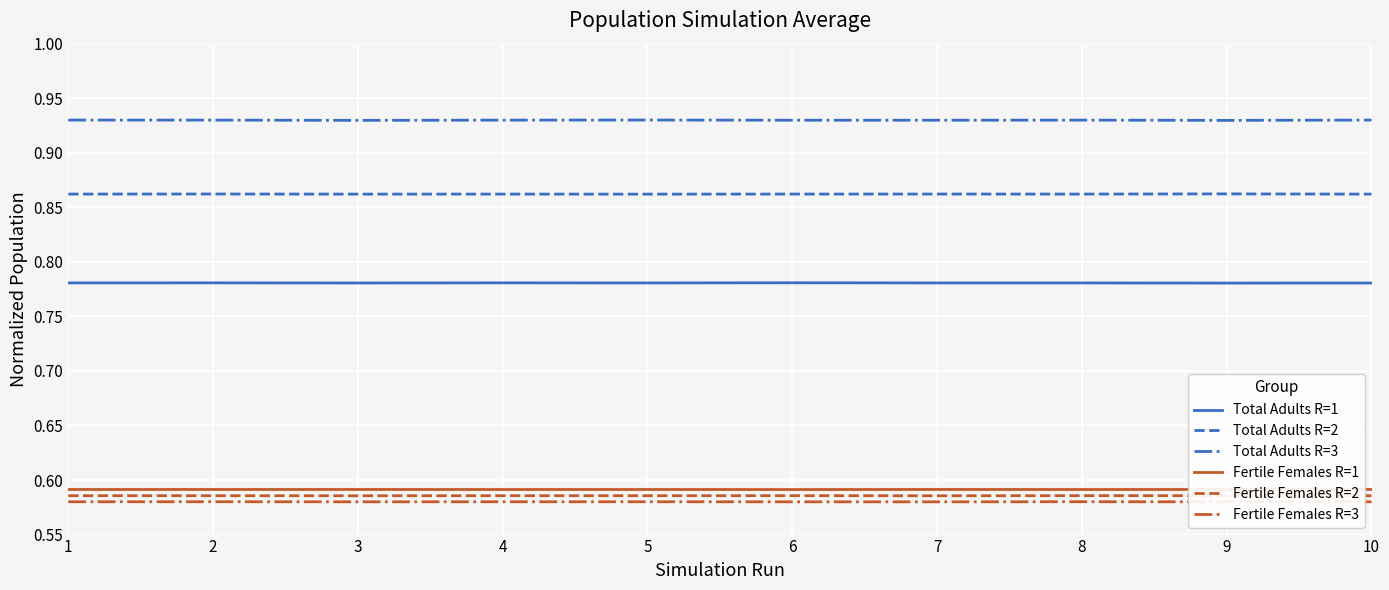

True or false: Total Adults R=1 and Fertile Females R=3 intersect in this chart.

False